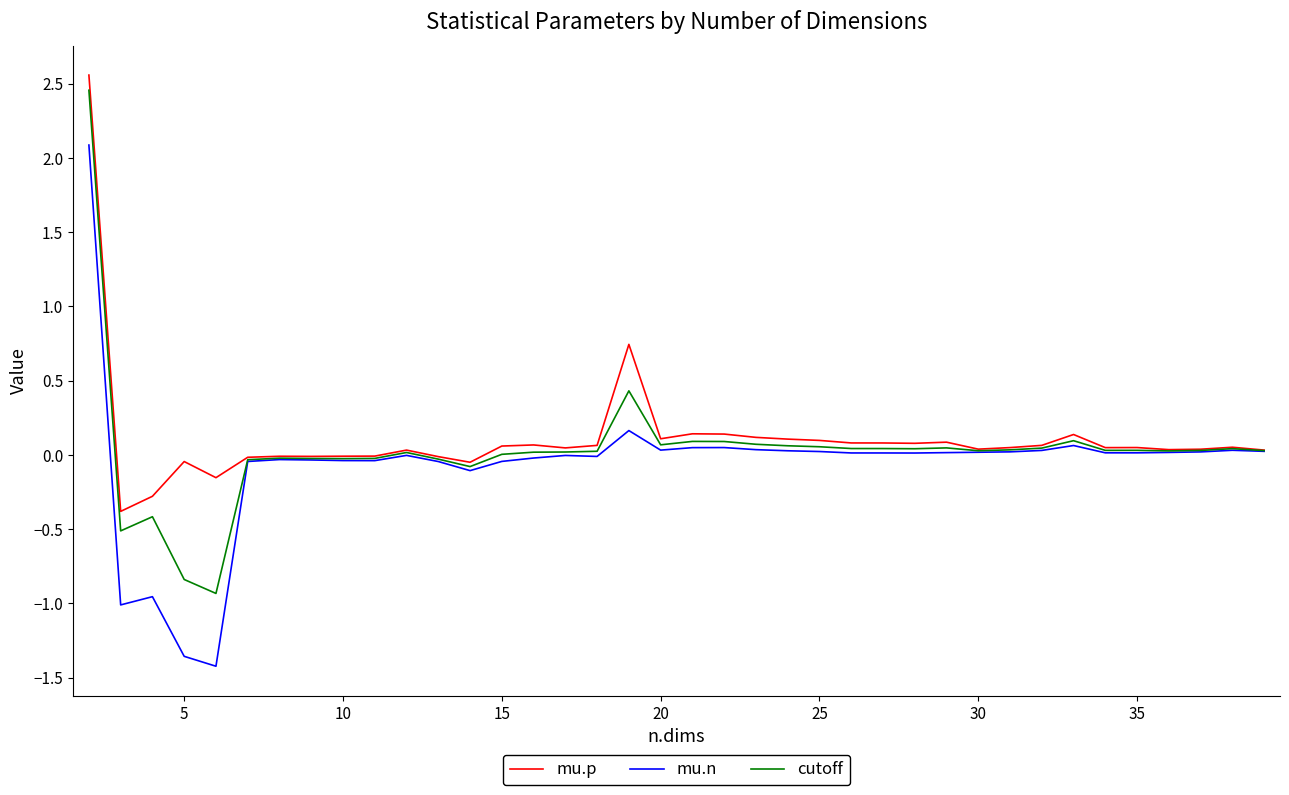

What is the difference between the maximum and second lowest values in the cutoff series?

3.3